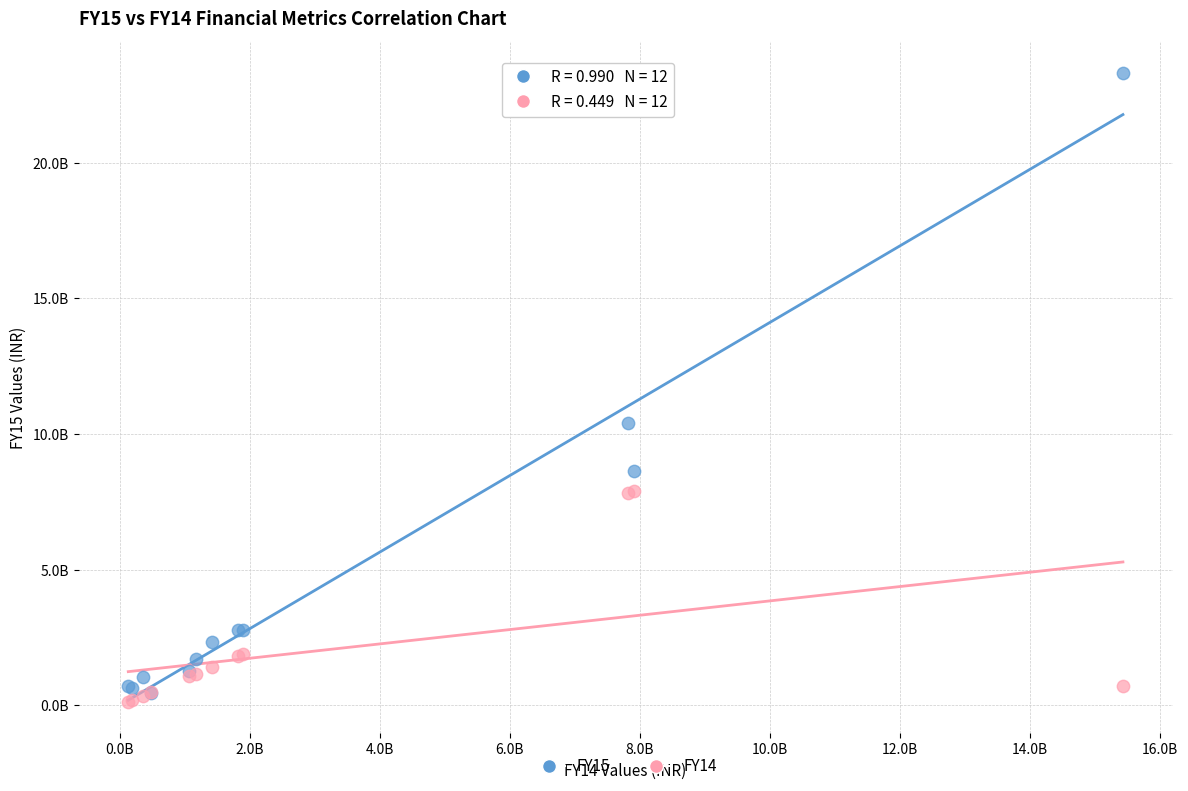

Which series has the largest Y range (max minus min)?

FY15